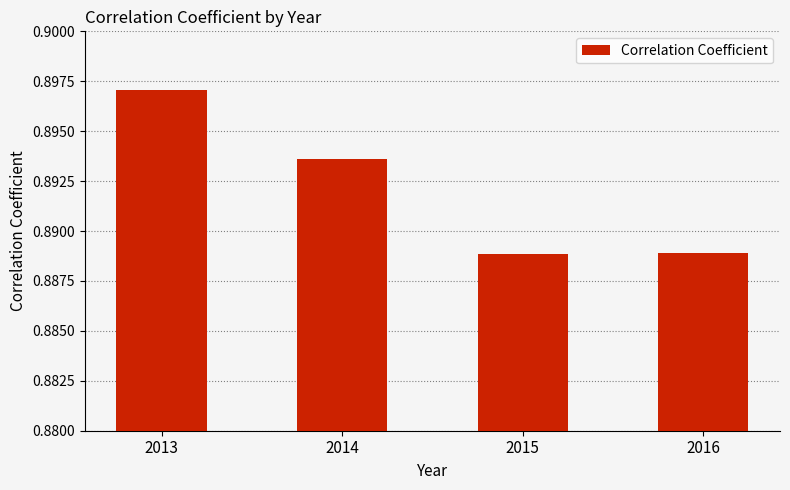

True or false: the data shows 0.2 at 2015.

False